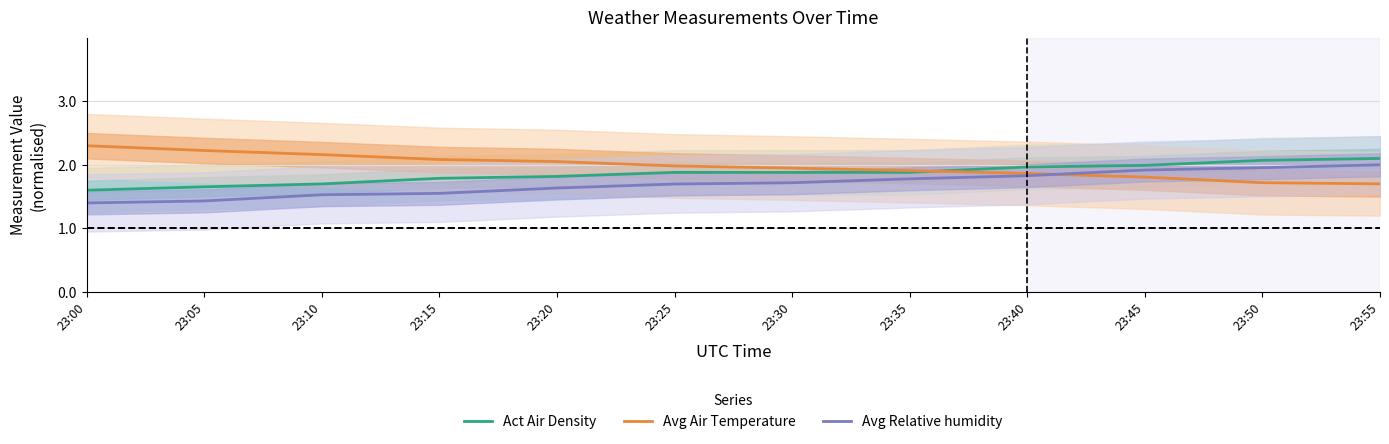

What is the value of the Avg Air Temperature point at the 8th from the left?

1.9